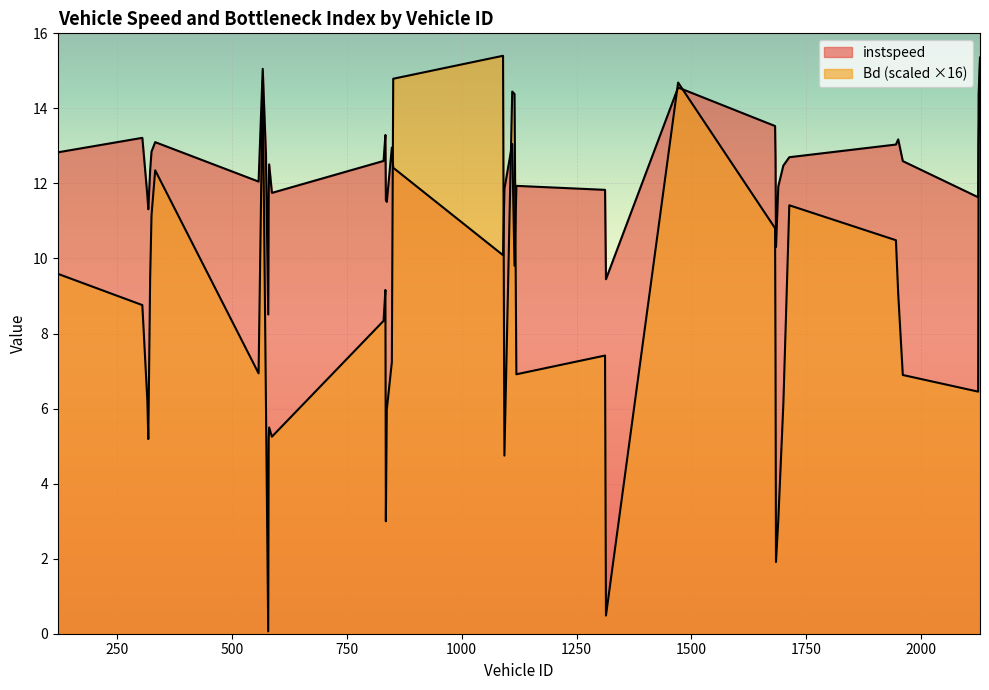

At which category does Bd reach its first local peak?

333.0